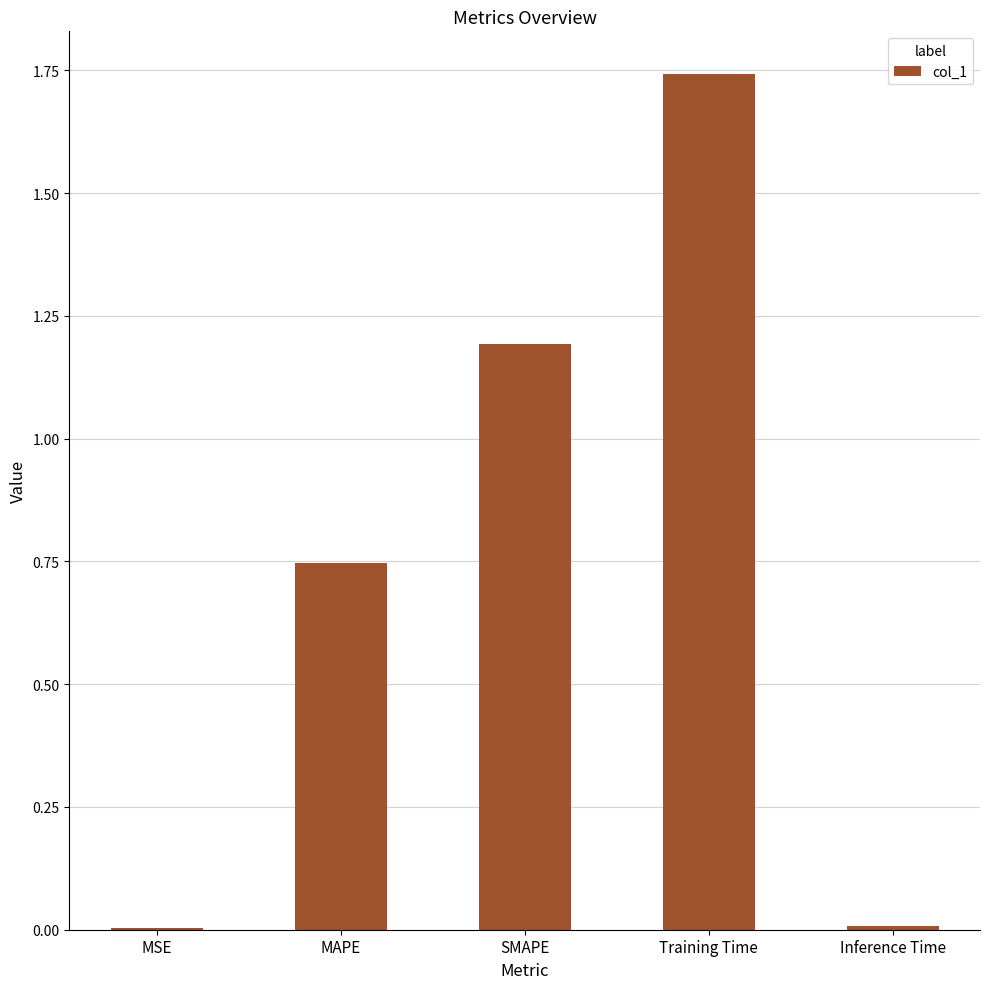

Which has a higher value, SMAPE or Training Time?

Training Time